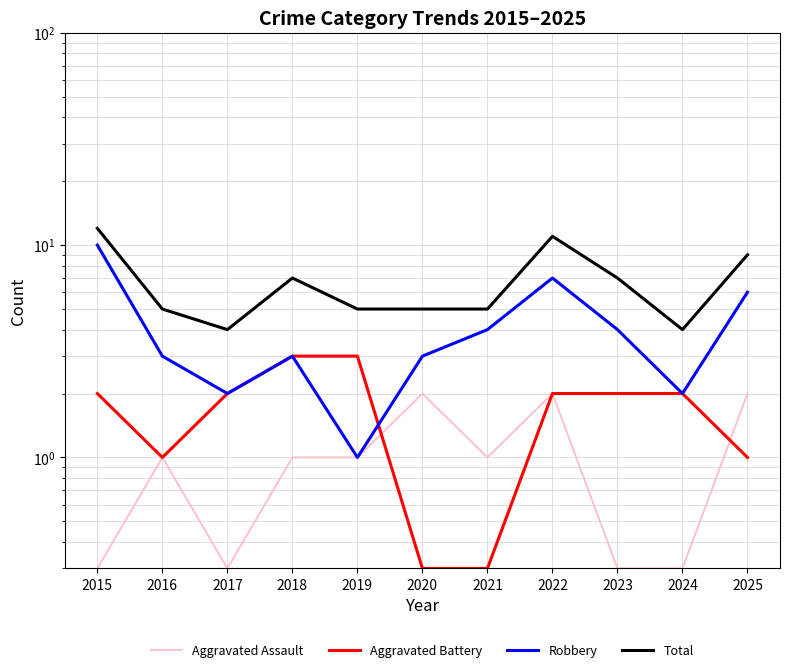

Does the chart display data point markers on the line(s)?

No